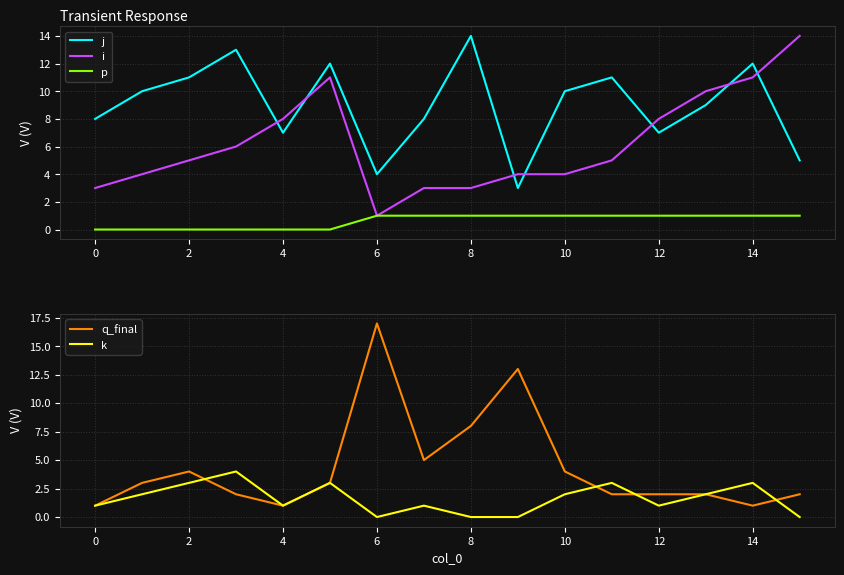

Read the j value at 12, to the nearest 5.

5